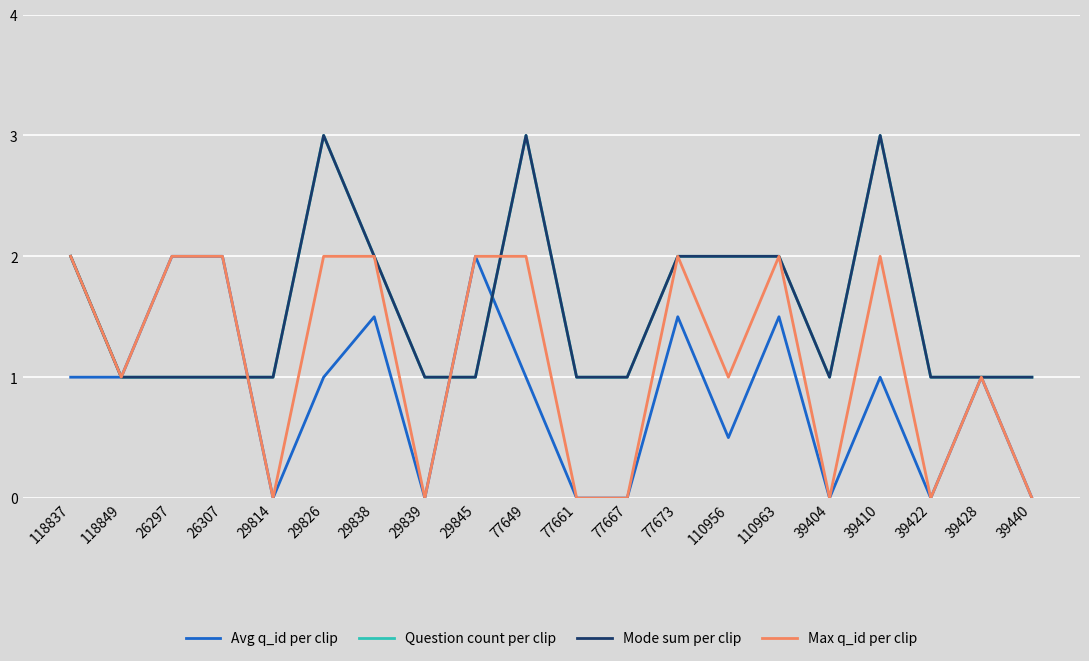

True or false: Max q_id per clip has more than 2 points higher than both neighbors.

True